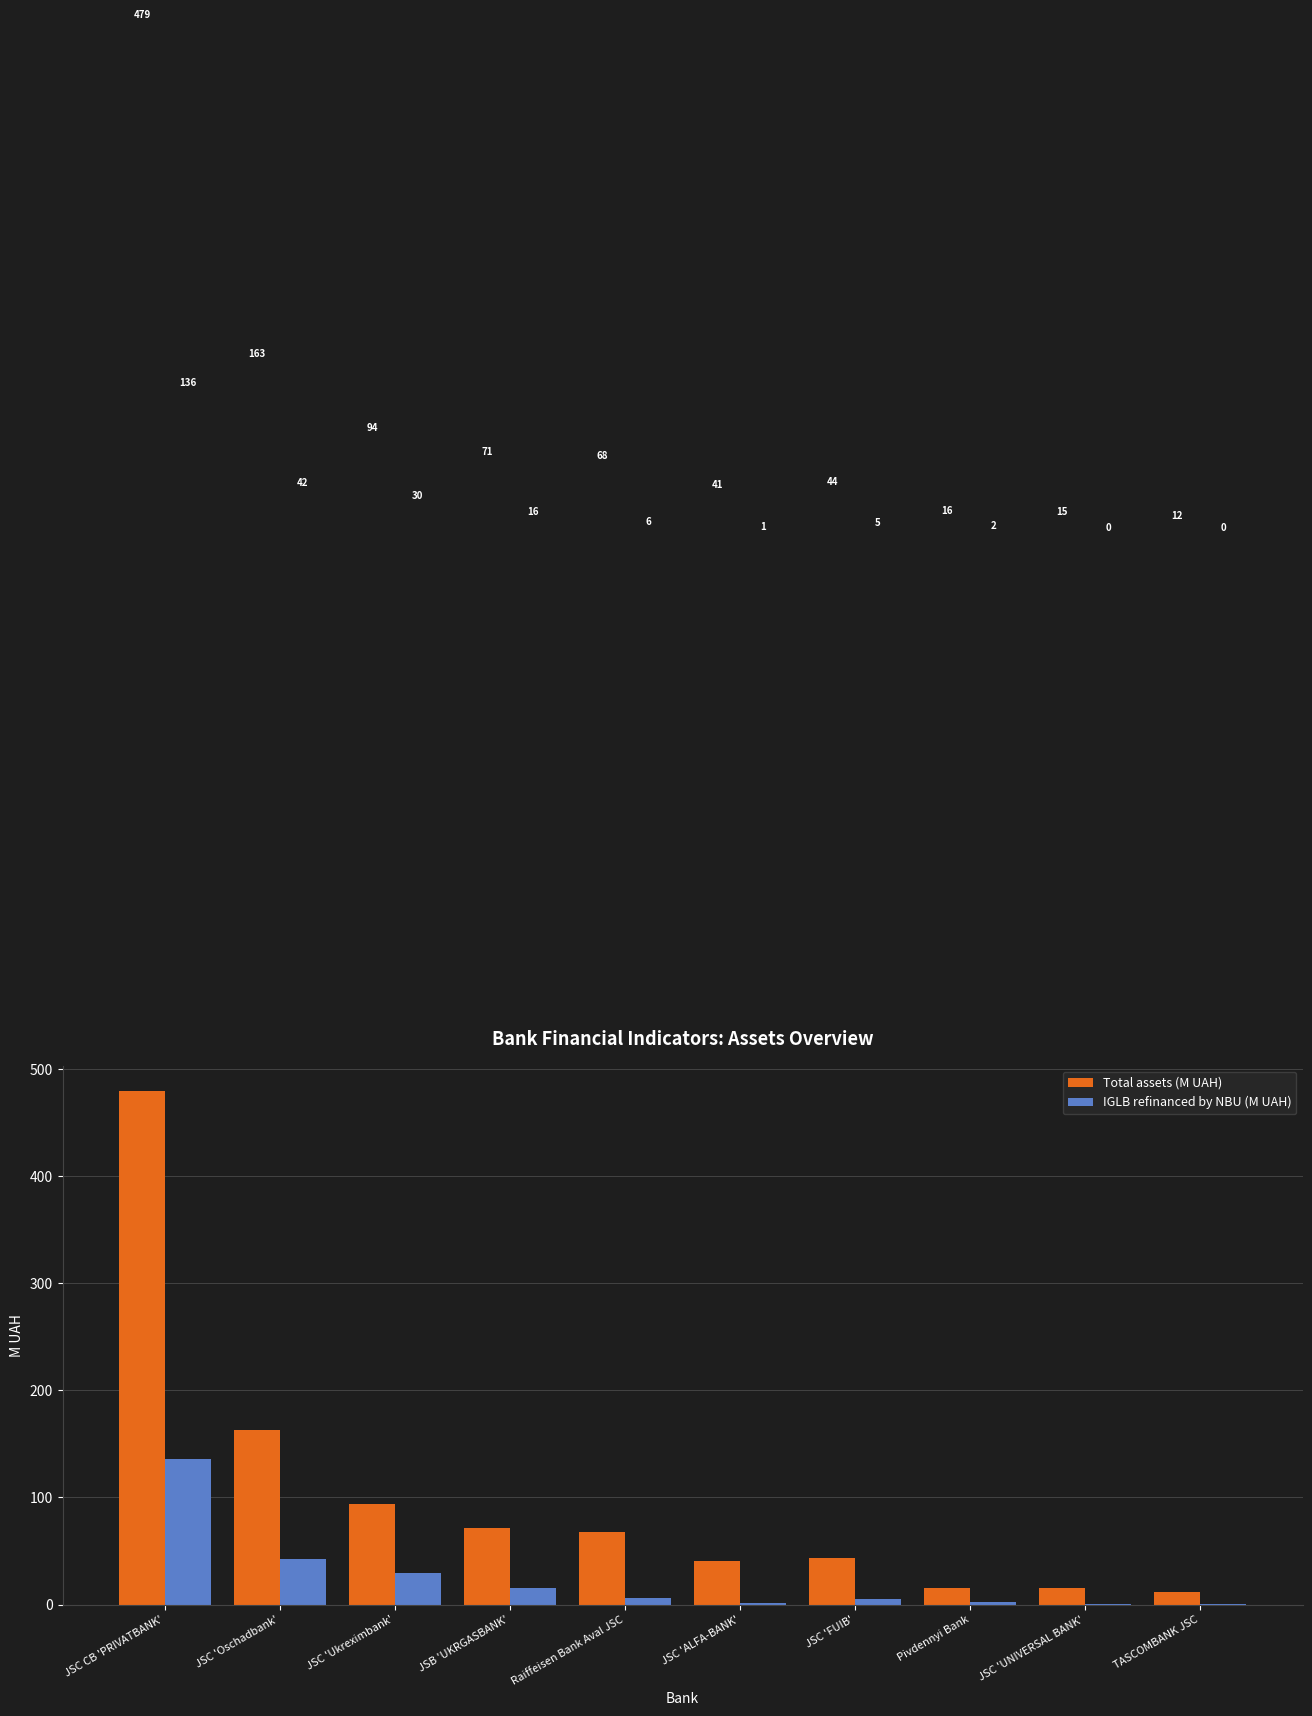

What are all the series names shown in the legend?

Total assets (M UAH), IGLB refinanced by NBU (M UAH)